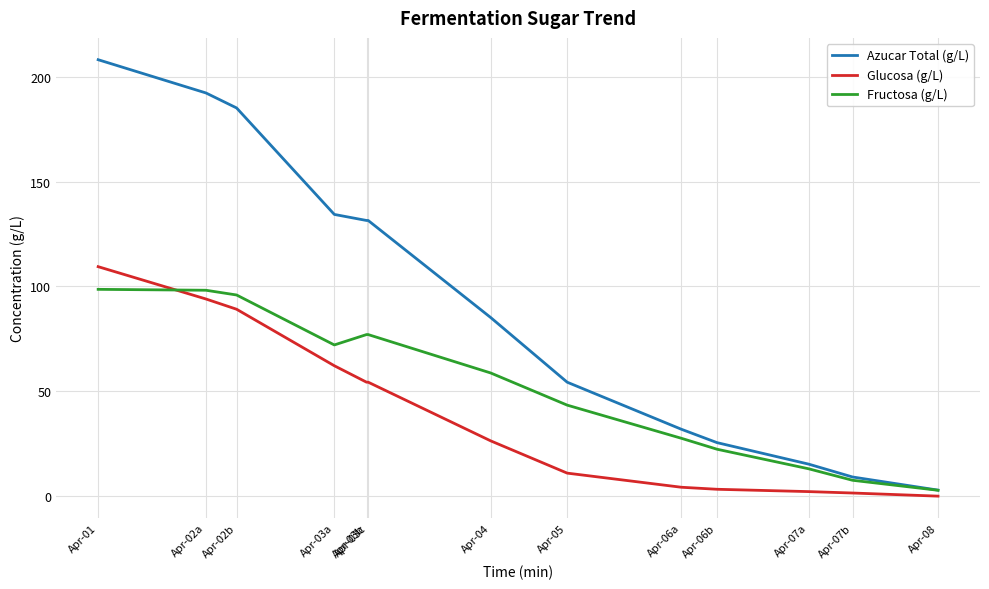

Read the Glucosa (g/L) value at Apr-02a.

94.0